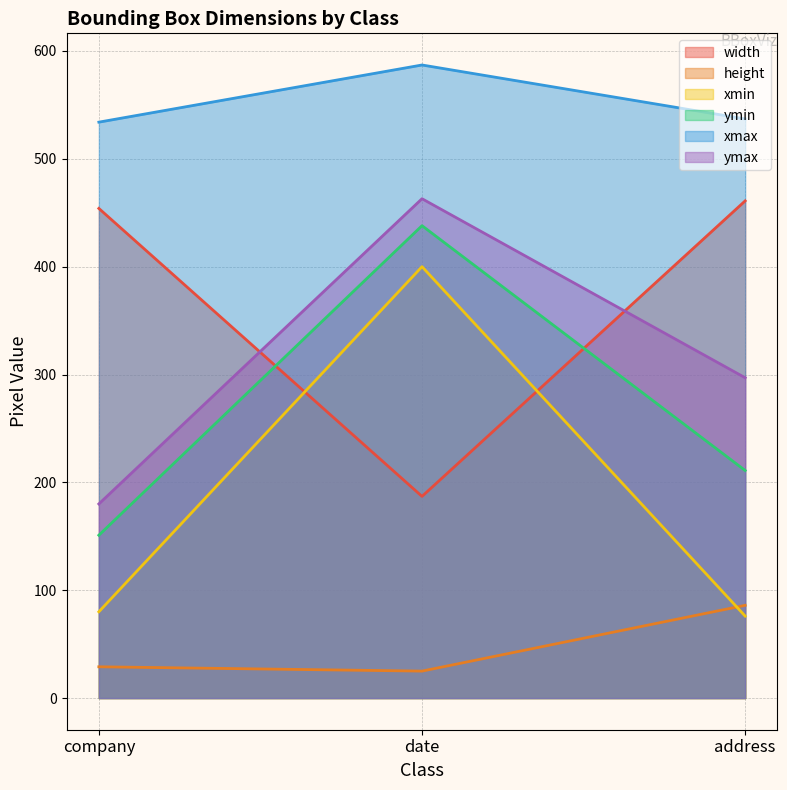

The ymin series shows 151 at company. True or false?

True